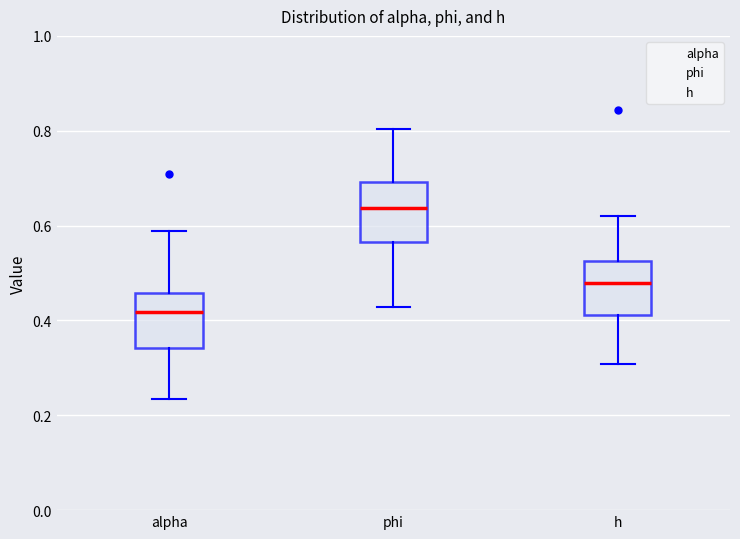

Where does the median line of the box for alpha sit on the y-axis? The values are not printed on the chart, so give them approximately, as read against the axis.

0.42